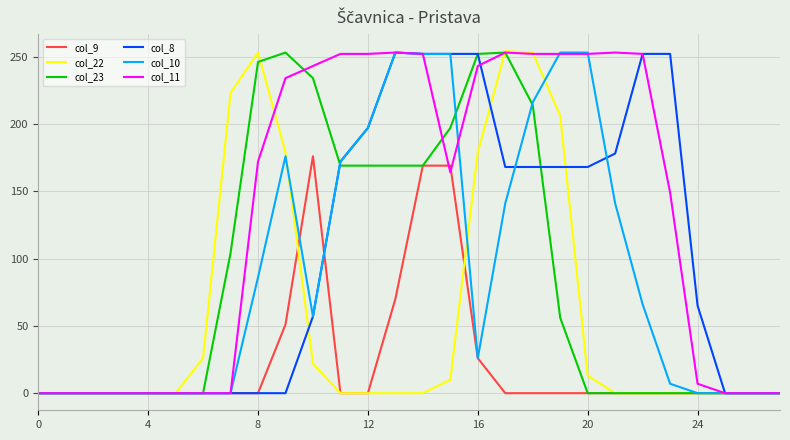

Which series has the largest total across all categories?

col_11